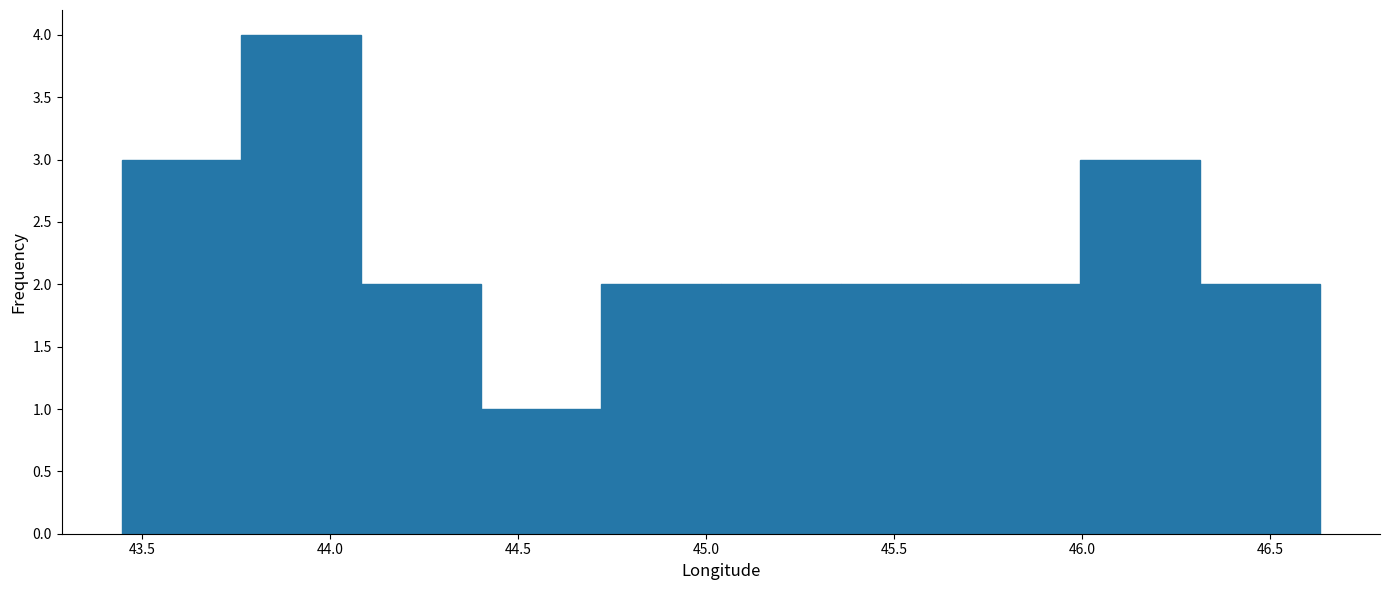

Reading left to right, list every bar in this chart as the range it spans on the x-axis followed by its height. Neither the bar edges nor the heights are printed on the chart, so give them approximately, as read against the axes.

43.45 to 43.75: 3
43.75 to 44.10: 4
44.10 to 44.40: 2
44.40 to 44.70: 1
44.70 to 45.05: 2
45.05 to 45.35: 2
45.35 to 45.70: 2
45.70 to 46.00: 2
46.00 to 46.30: 3
46.30 to 46.65: 2